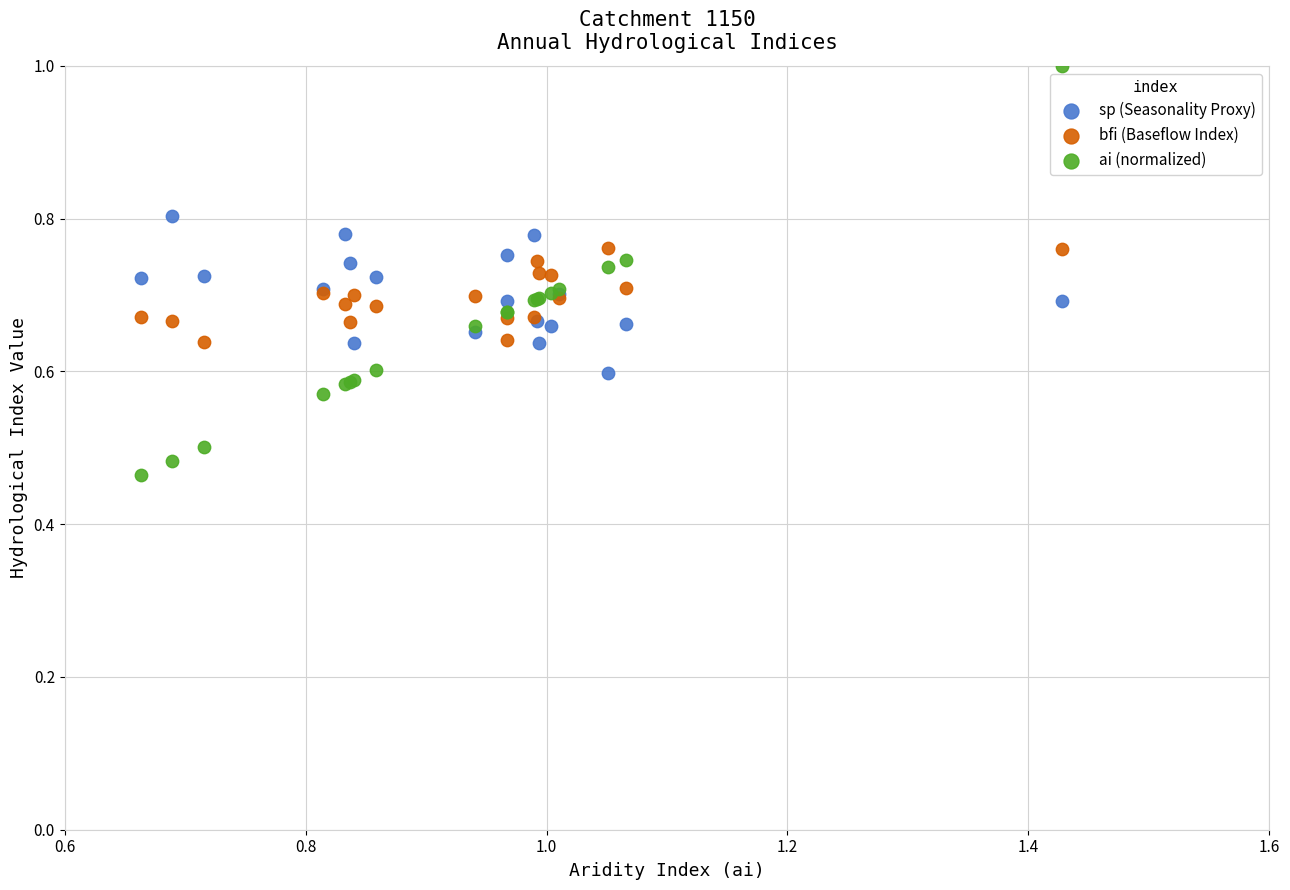

Which series has the largest Y range (max minus min)?

ai (normalized)